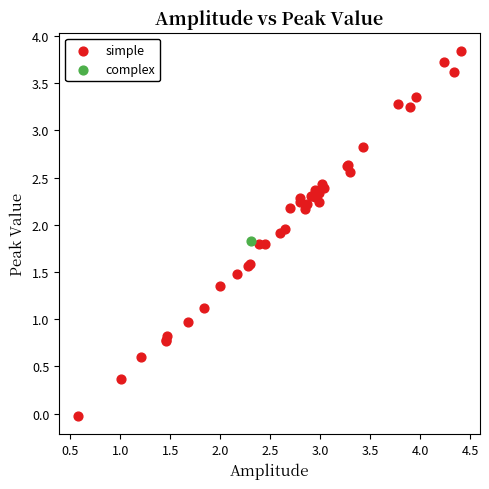

What are all the series names shown in the legend?

simple, complex